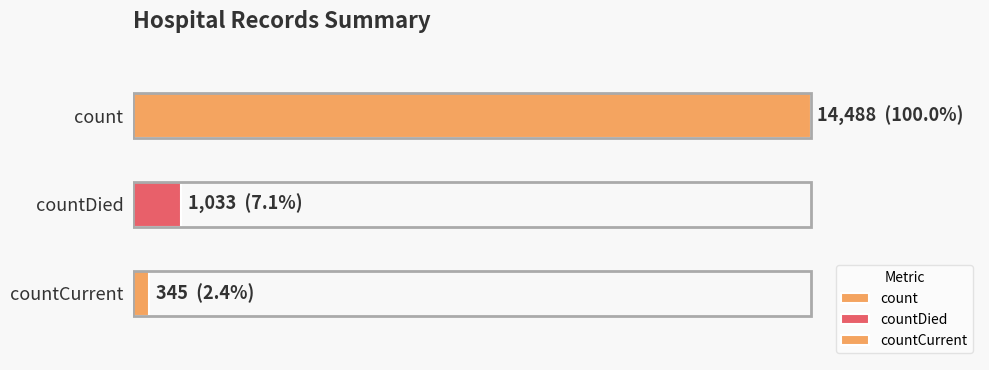

Are the bars grouped side by side (vs. stacked)?

No